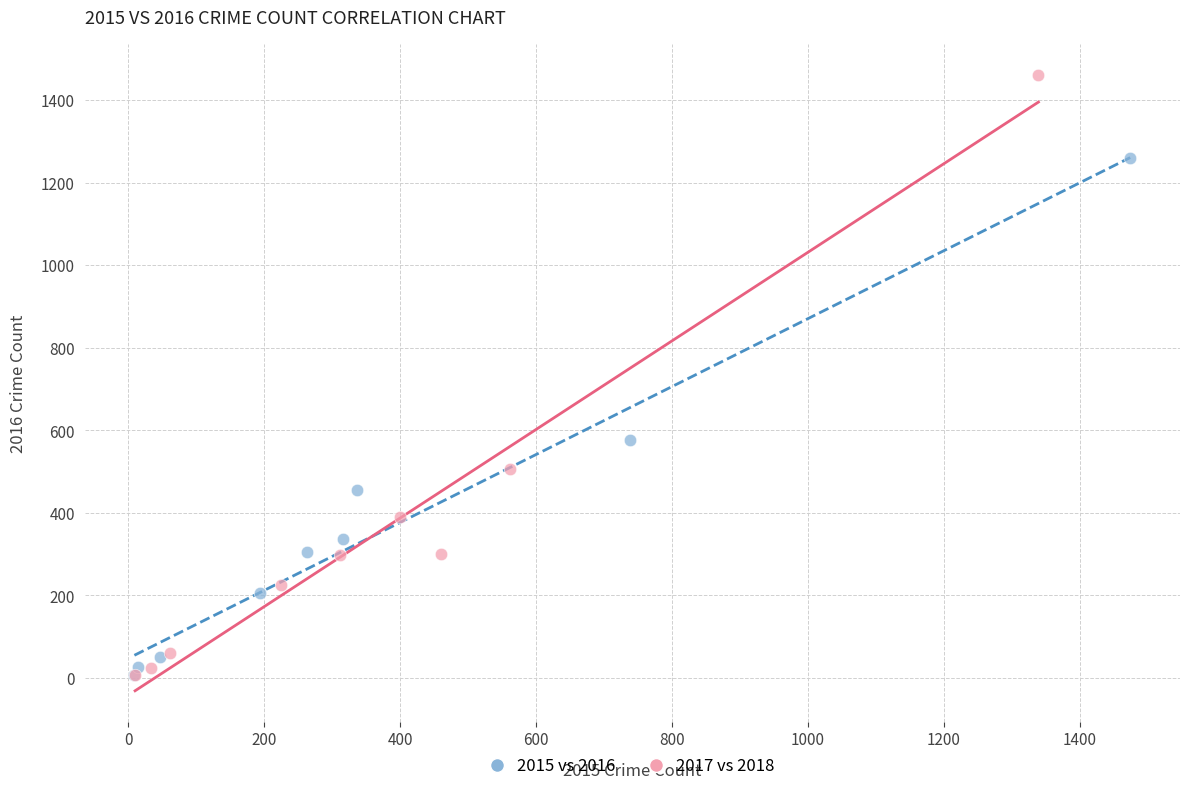

Which series has the largest Y range (max minus min)?

2017 vs 2018